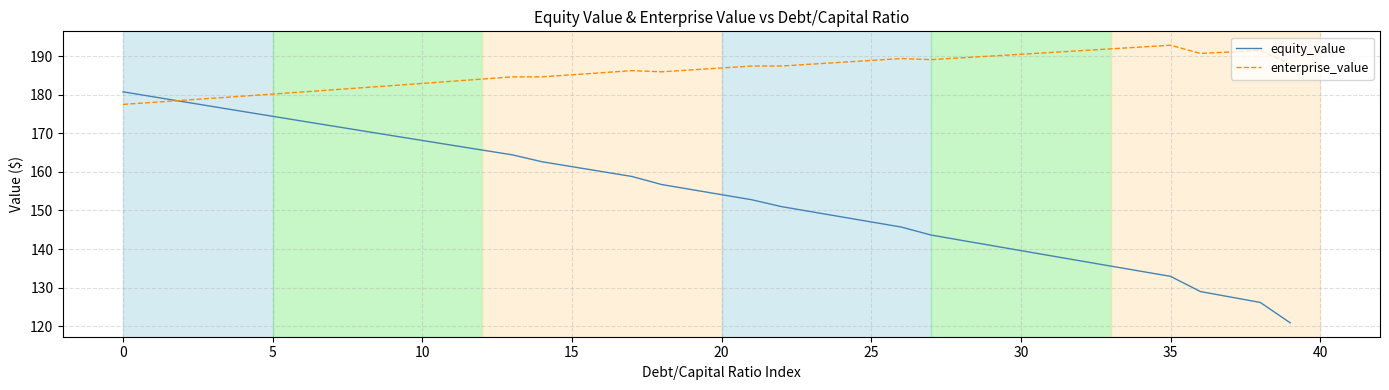

Which series has the largest total across all categories?

enterprise_value